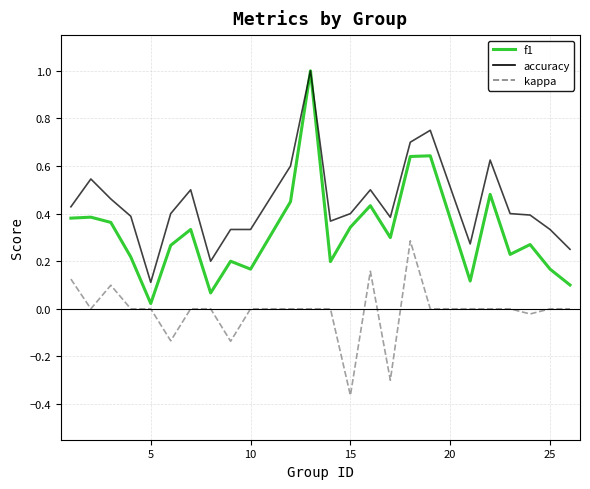

Is this an area chart (filled region under the line)?

No